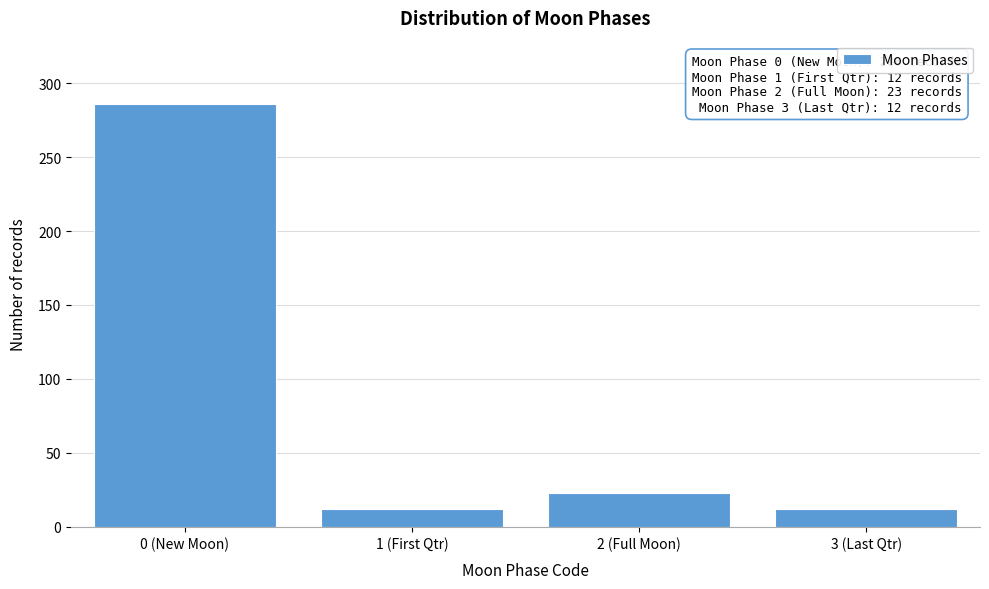

Reading right to left, what are all the values shown in this chart?

3 (Last Qtr)=12	2 (Full Moon)=23	1 (First Qtr)=12	0 (New Moon)=286